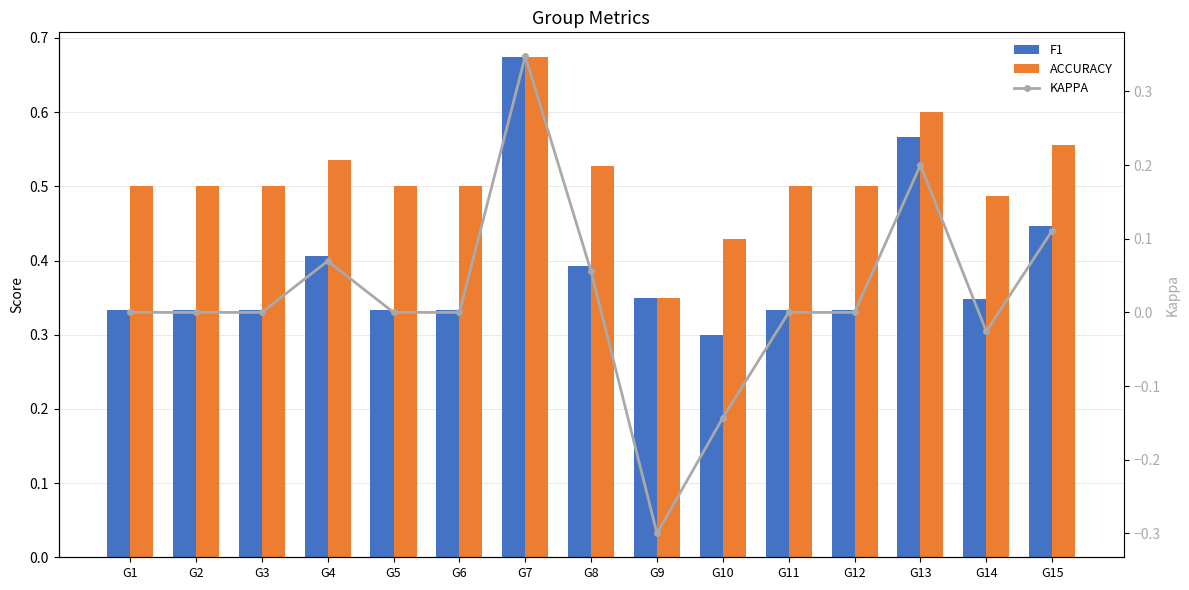

What is the value of the ACCURACY bar at the 4th from the left?

0.5